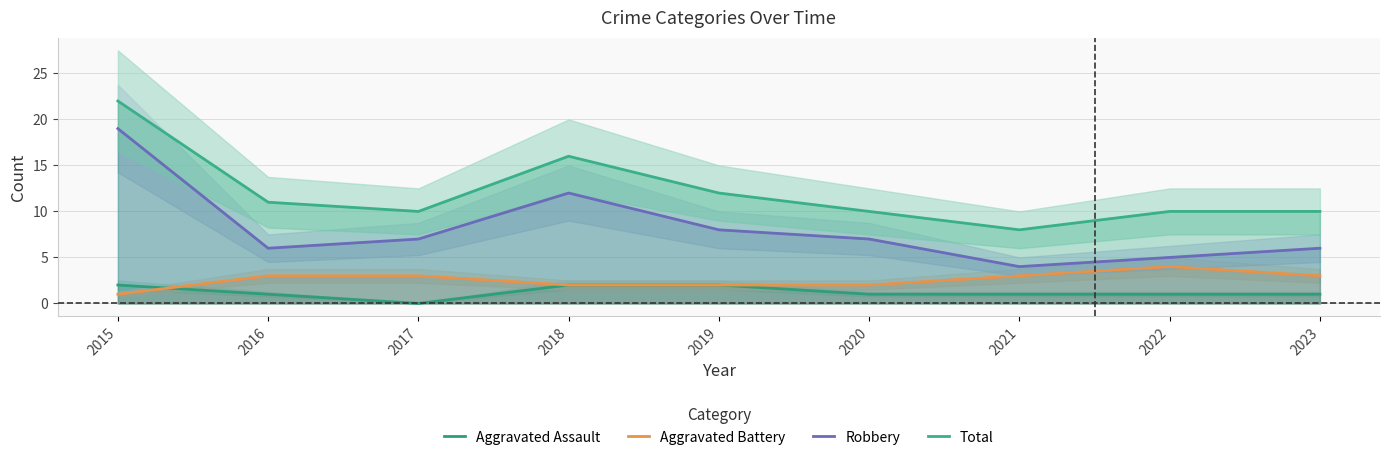

At which category does the chart reach its peak across all series?

2015